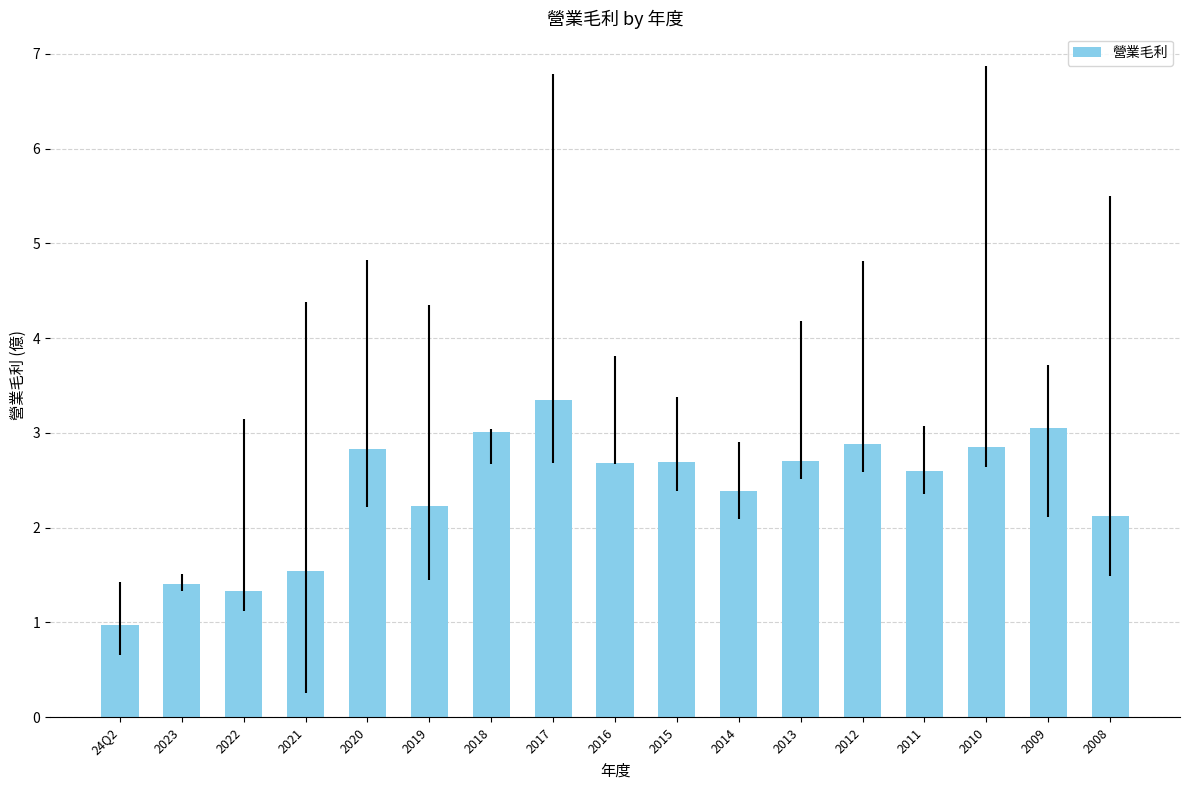

What is the sum of all values?

40.6